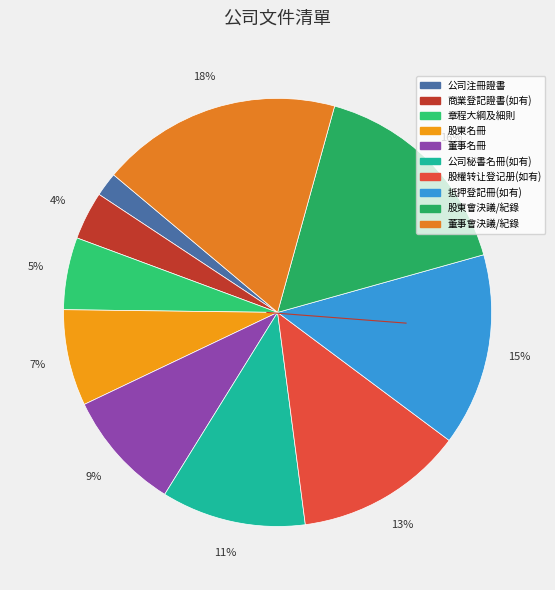

What is the total percentage of 股權转让登记册(如有) and 商業登記證書(如有)?

16.4%